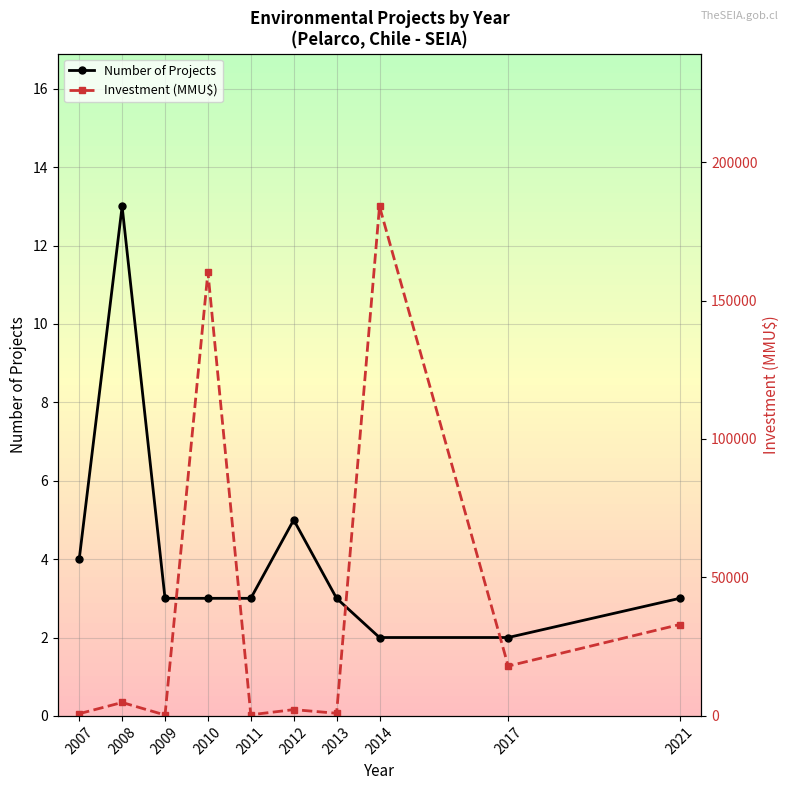

Reading left to right, transcribe all the data shown in this chart.

Number of Projects: 2007=4	2008=13	2009=3	2010=3	2011=3	2012=5	2013=3	2014=2	2017=2	2021=3
Investment (MMU$): 2007=794	2008=4850	2009=322	2010=160300	2011=400	2012=2270	2013=950	2014=184000	2017=18000	2021=33000